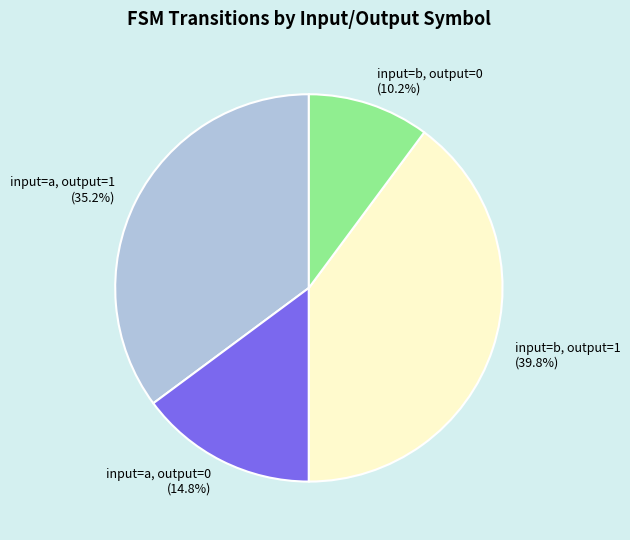

To the nearest percent, what portion does input=b, output=1 represent?

40%